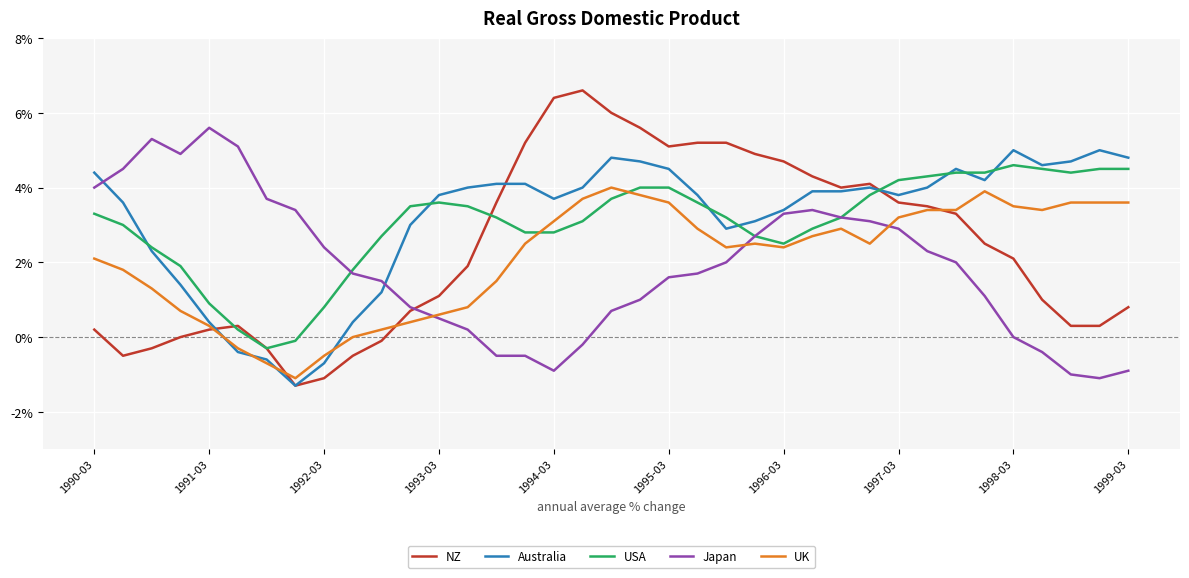

What is the minimum value for Japan?

-1.1